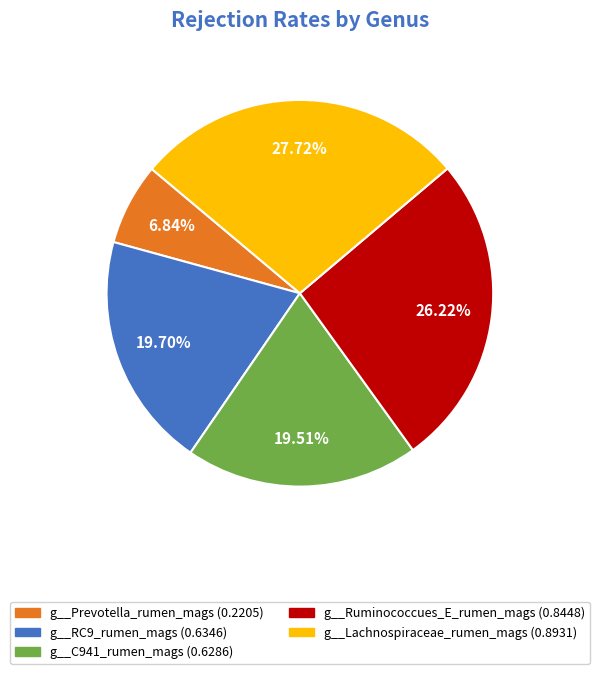

Which slice is the largest?

g__Lachnospiraceae_rumen_mags